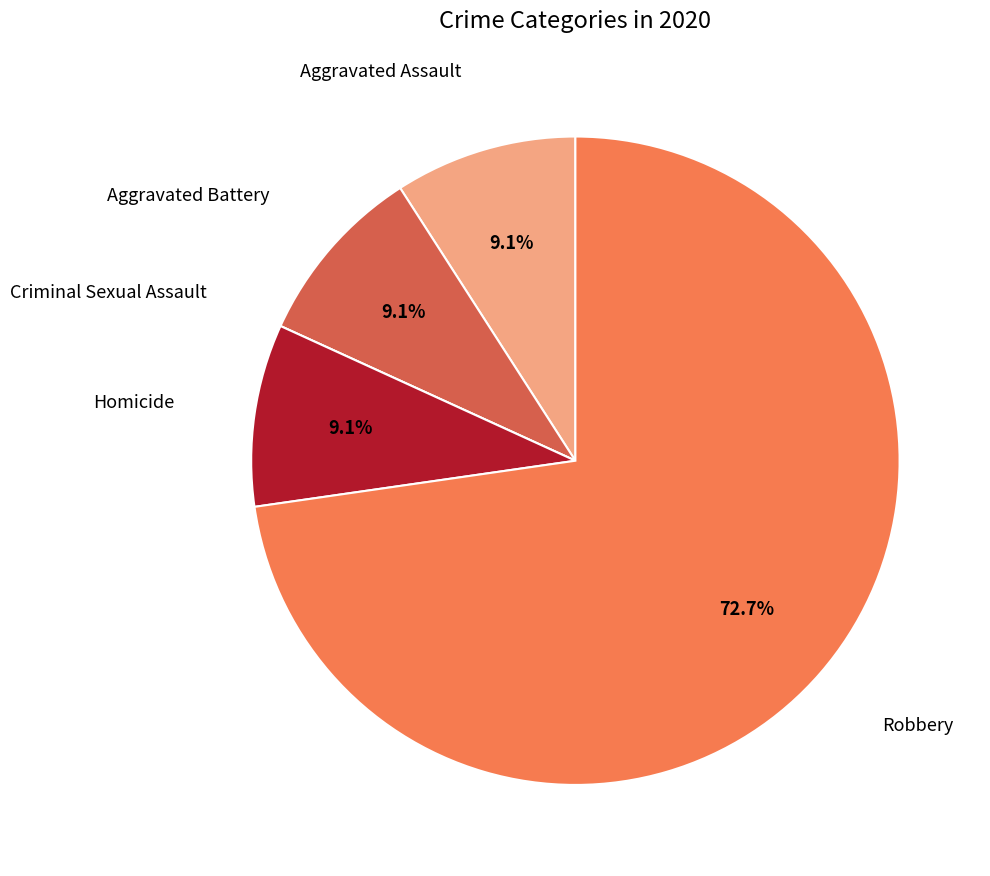

What is the largest slice in the pie chart?

Robbery